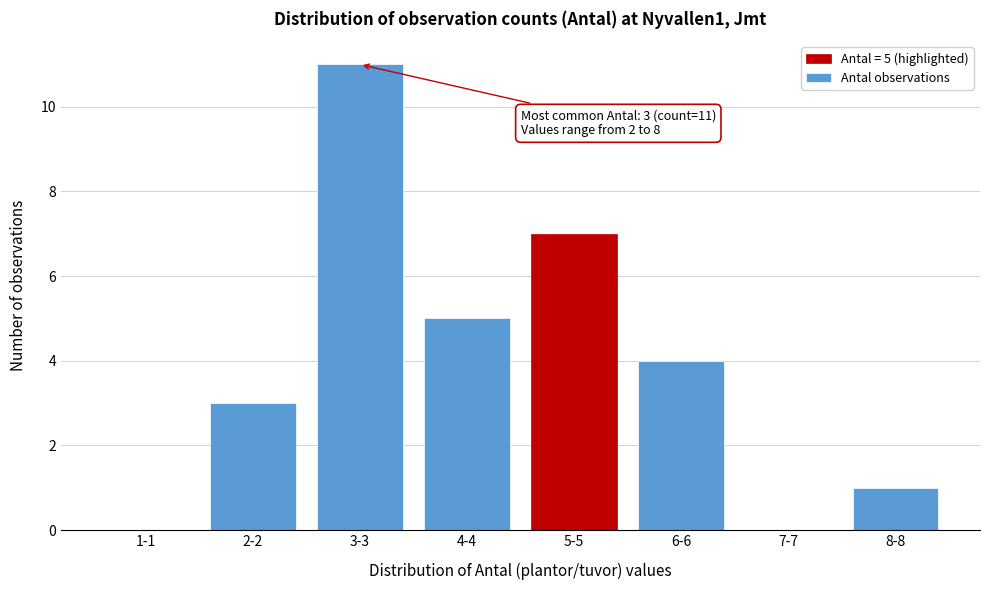

Reading left to right, what are all the values shown in this chart?

1-1=0	2-2=3	3-3=11	4-4=5	5-5=7	6-6=4	7-7=0	8-8=1